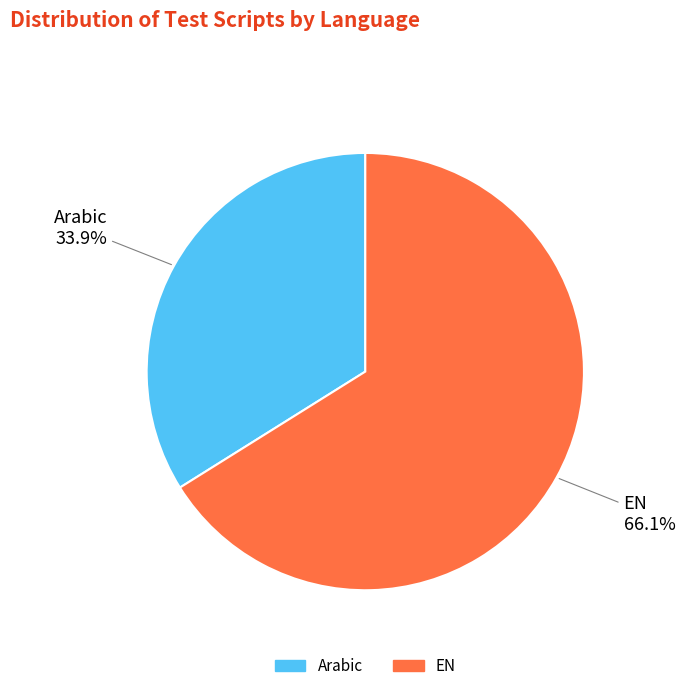

Count the number of slices in the pie.

2